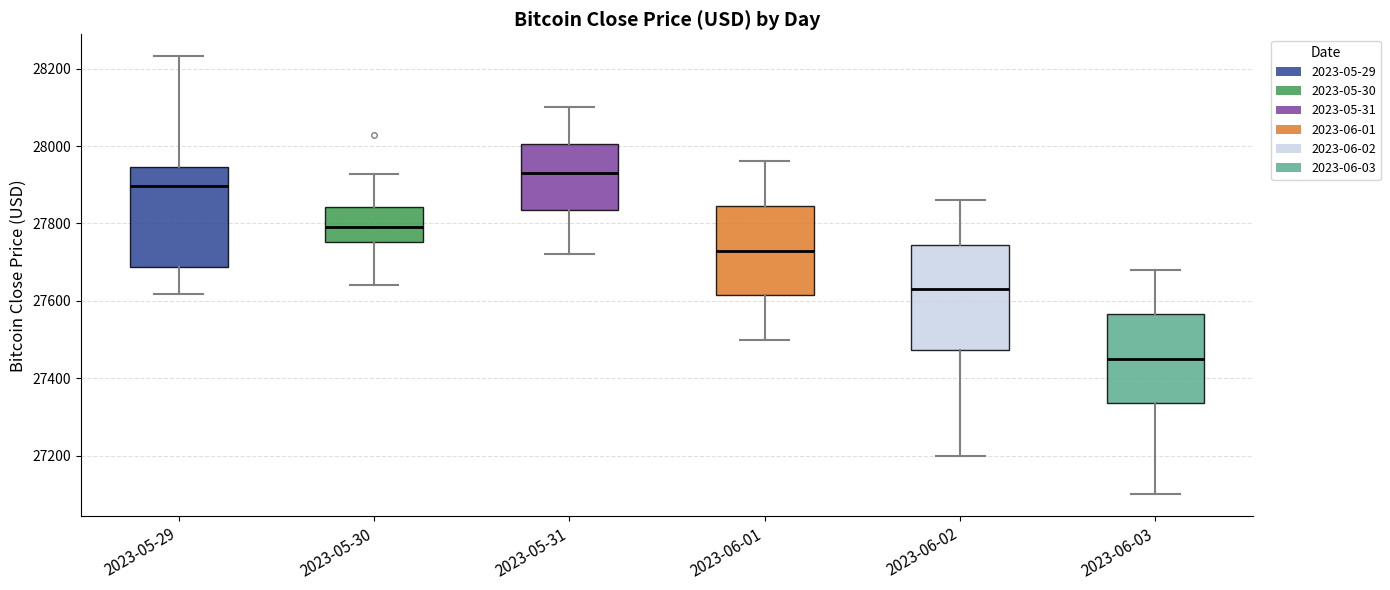

Which box's median line is the highest?

2023-05-31